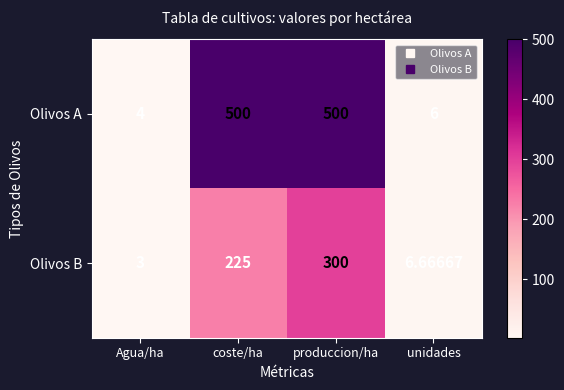

Is the value of Olivos A at unidades greater than the value of Olivos B at unidades?

No